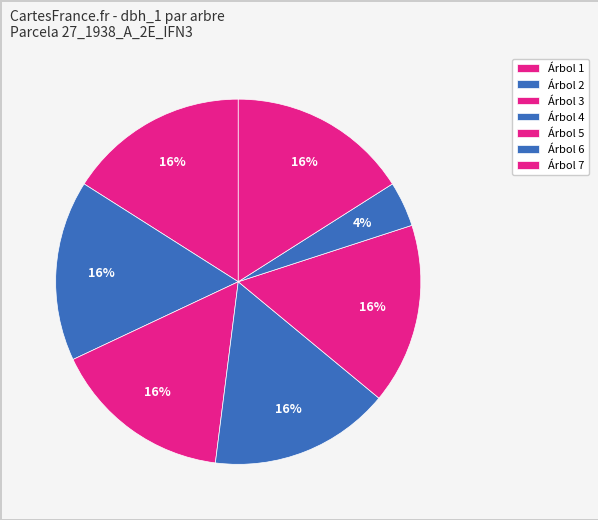

How many segments does this pie chart have?

7